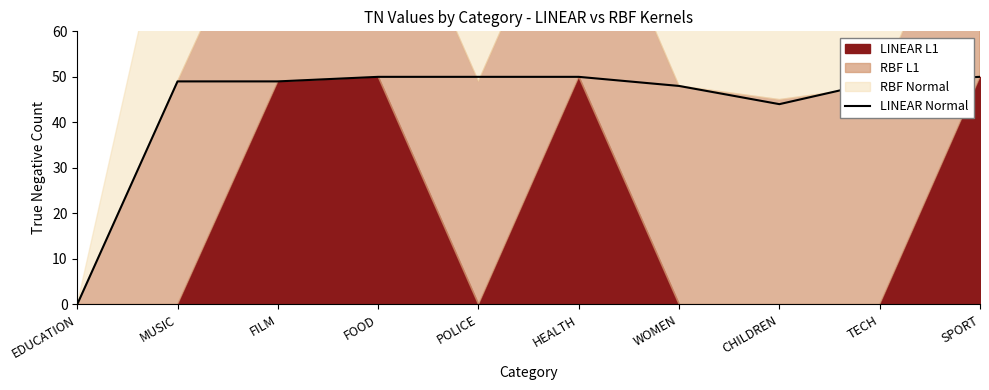

List the labels in order of value, smallest first.

EDUCATION, CHILDREN, WOMEN, MUSIC, FILM, TECH, FOOD, POLICE, HEALTH, SPORT